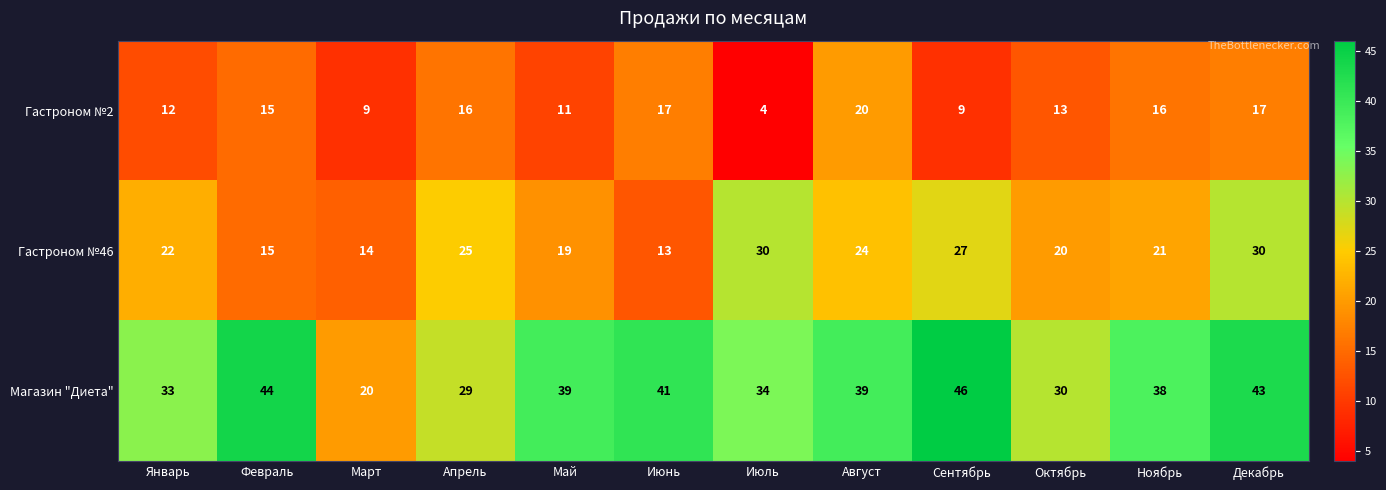

True or false: Магазин "Диета" has a value of 46 at Сентябрь.

True